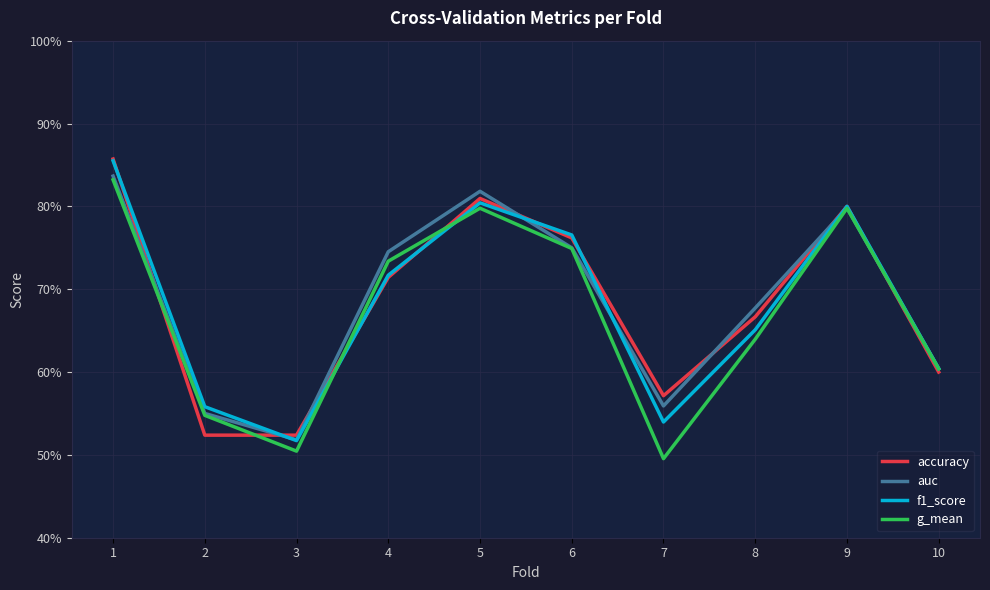

The accuracy series shows 0.7 at 8. True or false?

True